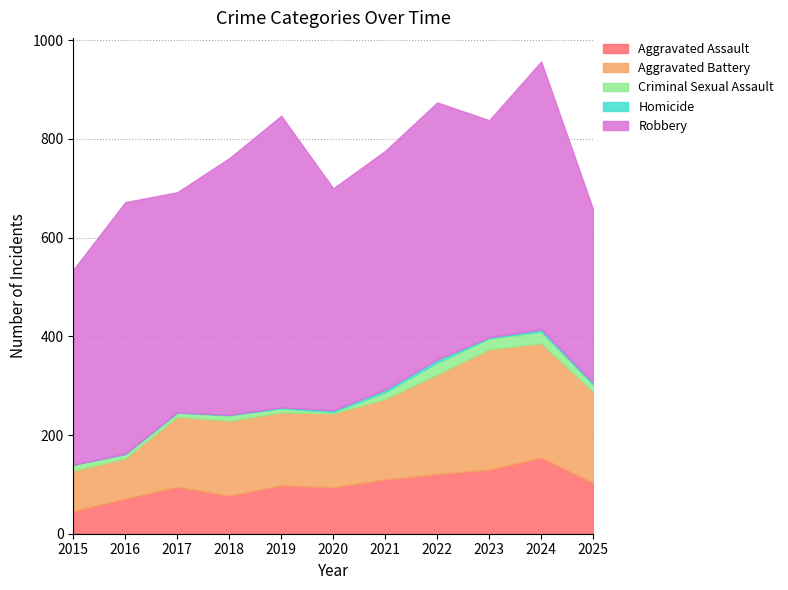

Is the value of Criminal Sexual Assault at 2023 greater than the value of Robbery at 2025?

No